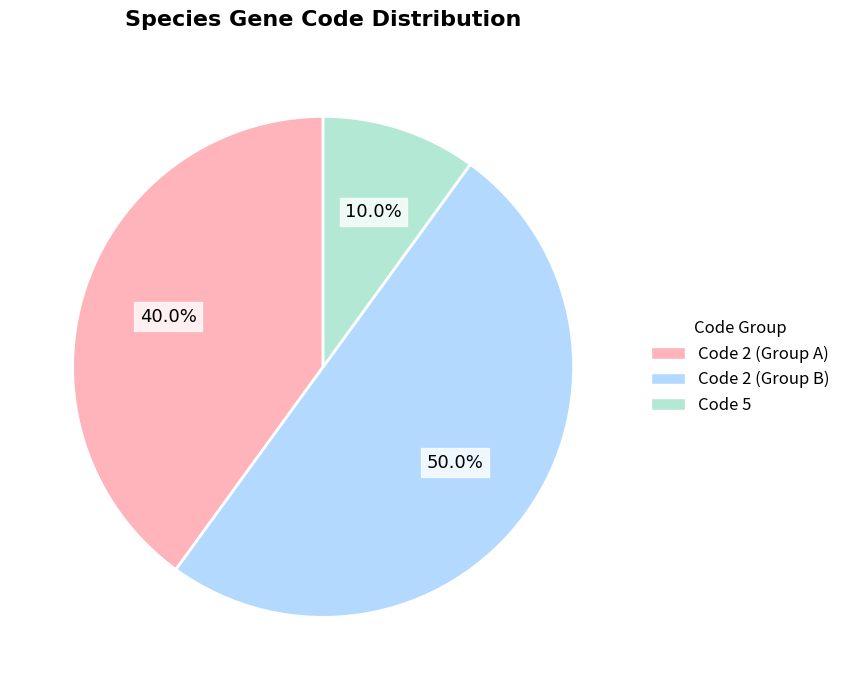

How many segments does this pie chart have?

3